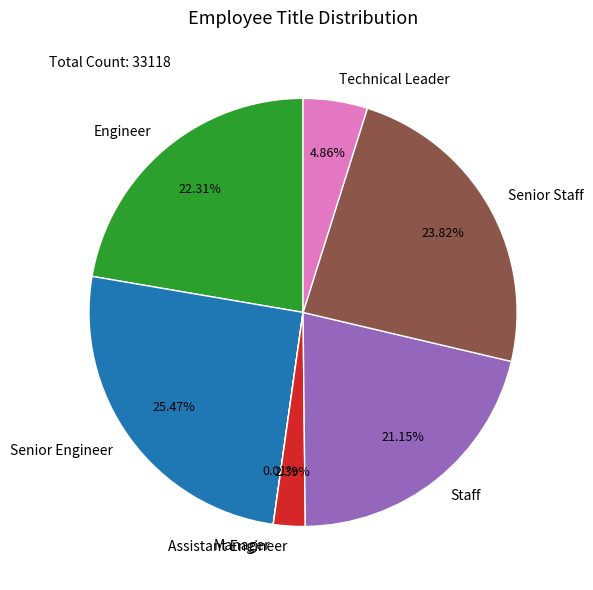

Is there any slice that represents more than half of the pie?

No